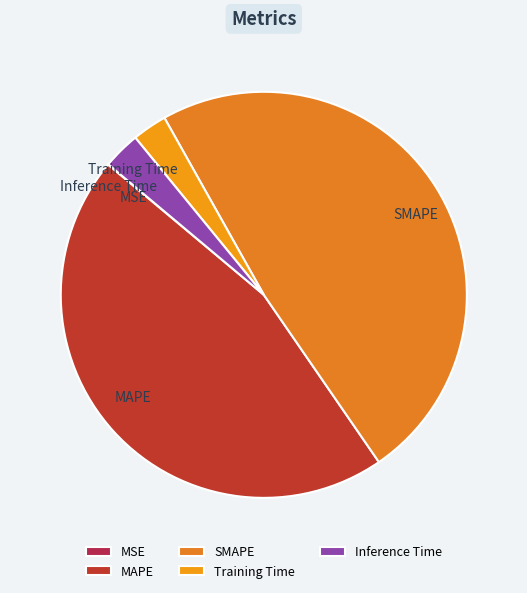

Is SMAPE the majority of the pie?

No